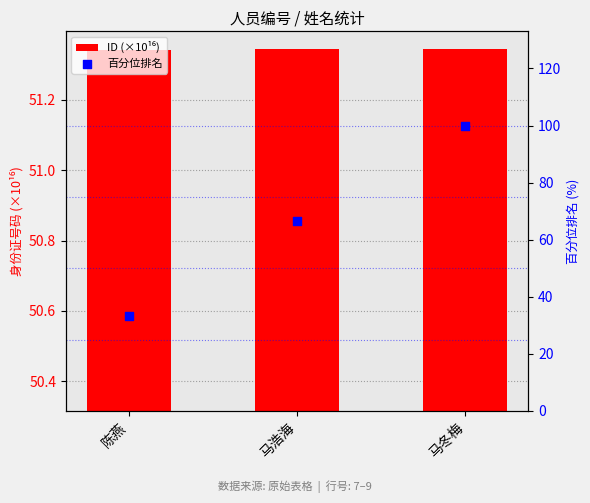

Which series has the largest Y range (max minus min)?

百分位排名